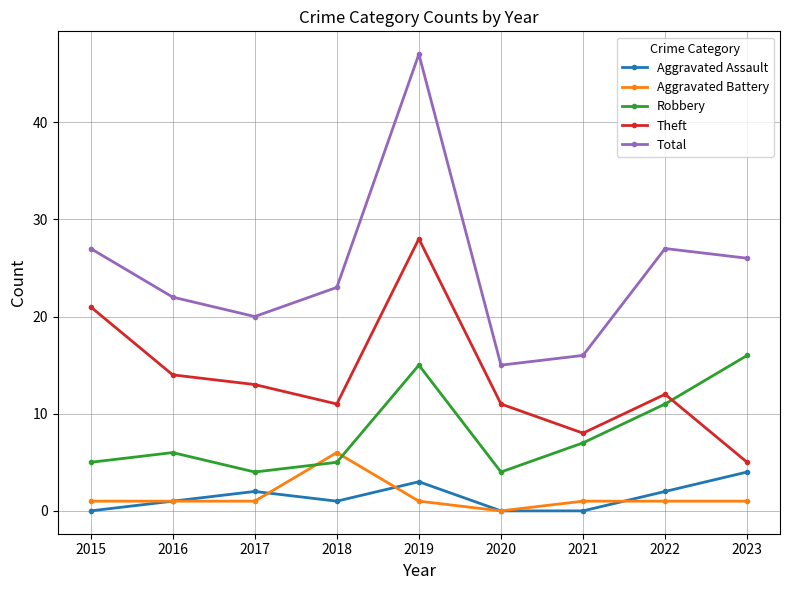

True or false: Theft and Aggravated Battery intersect in this chart.

False